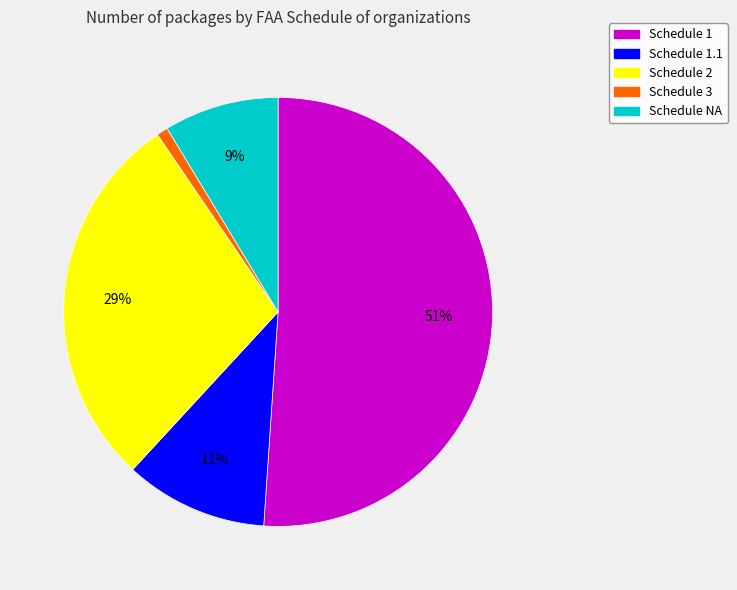

To the nearest percent, what is the difference between the largest and smallest slice percentages?

50%